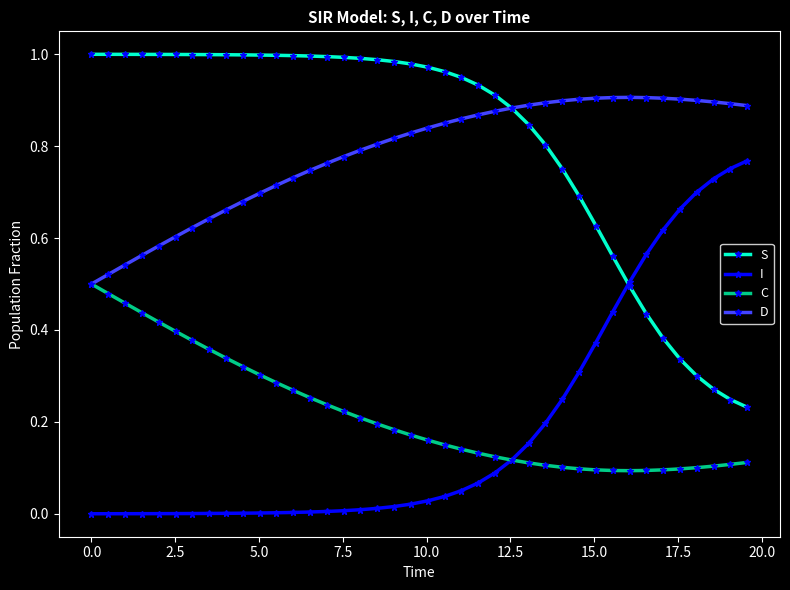

True or false: S and C cross at least once.

False